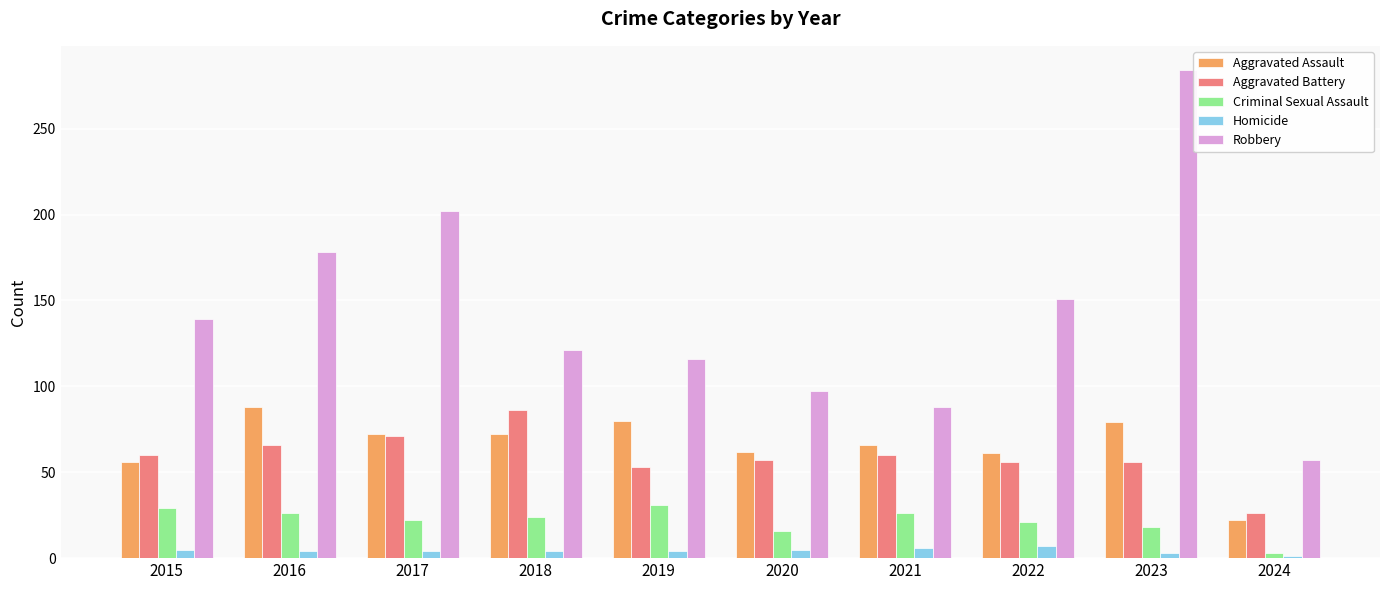

Which series changed the most between 2021 and 2023?

Robbery